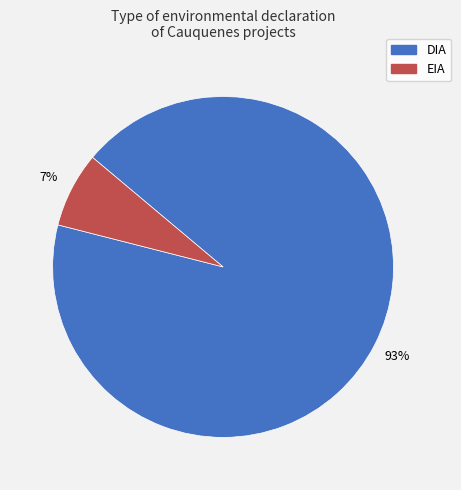

How many slices are in this pie chart?

2